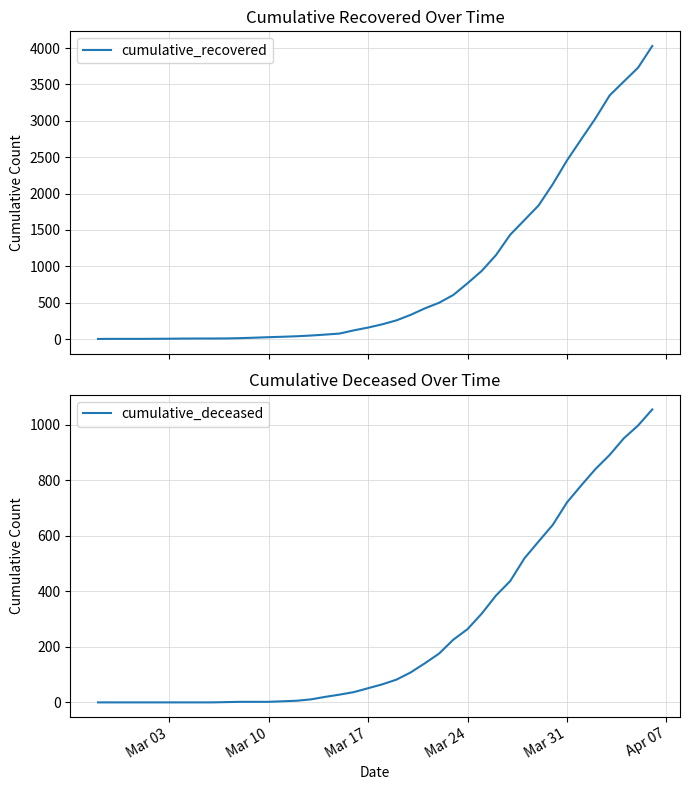

What is the maximum value for cumulative_recovered?

4028